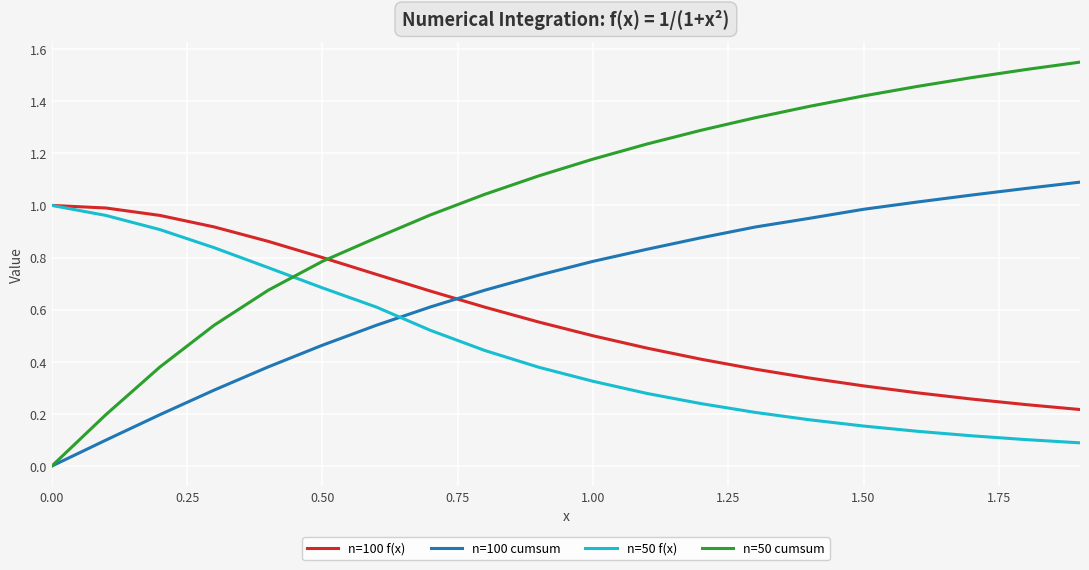

True or false: n=100 cumsum and n=50 f(x) intersect in this chart.

True